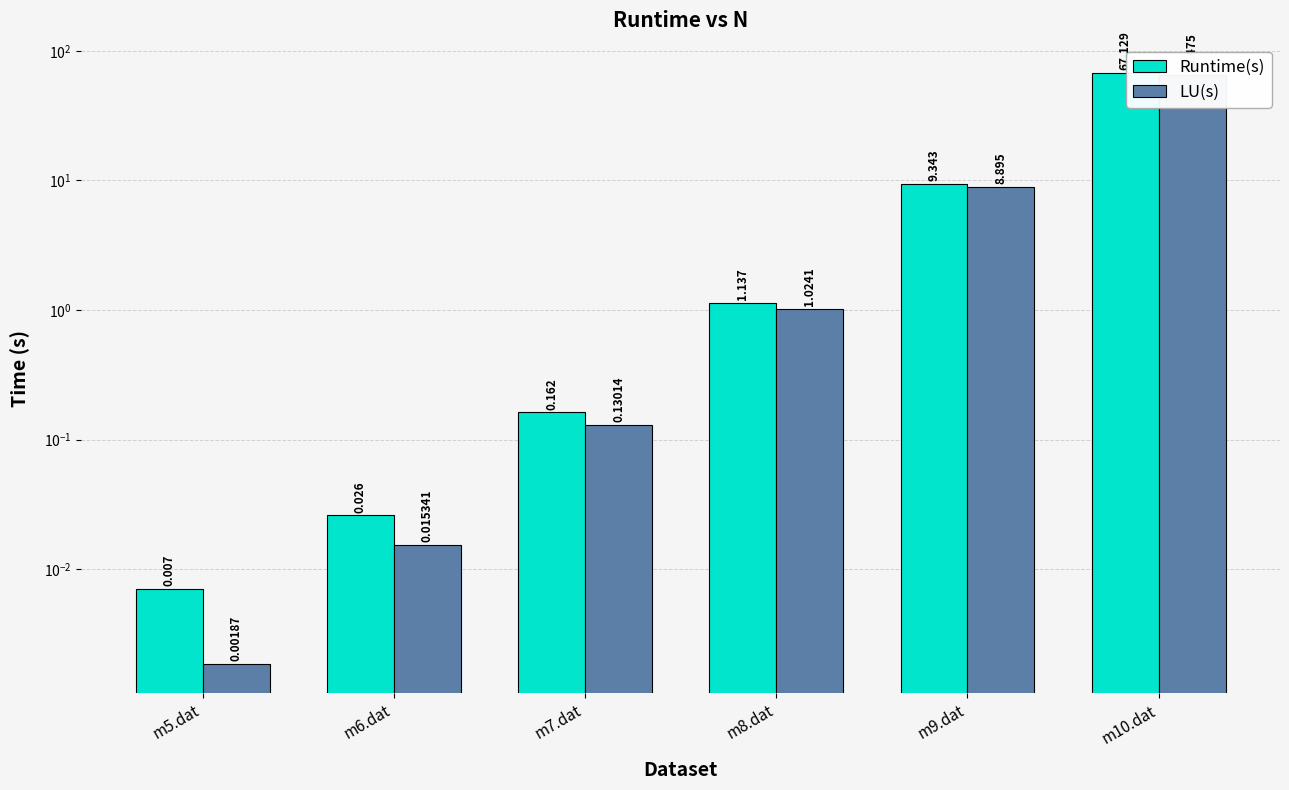

The LU(s) series shows 0.0 at m6.dat. True or false?

False